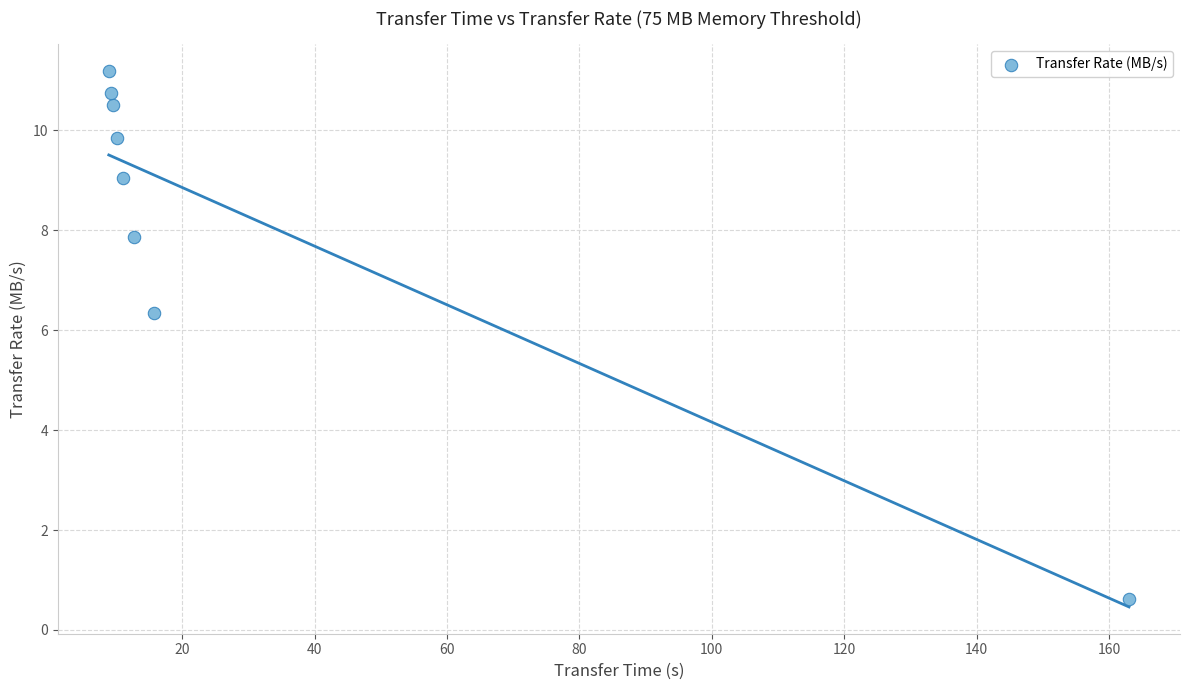

What is the average X value?

30.1